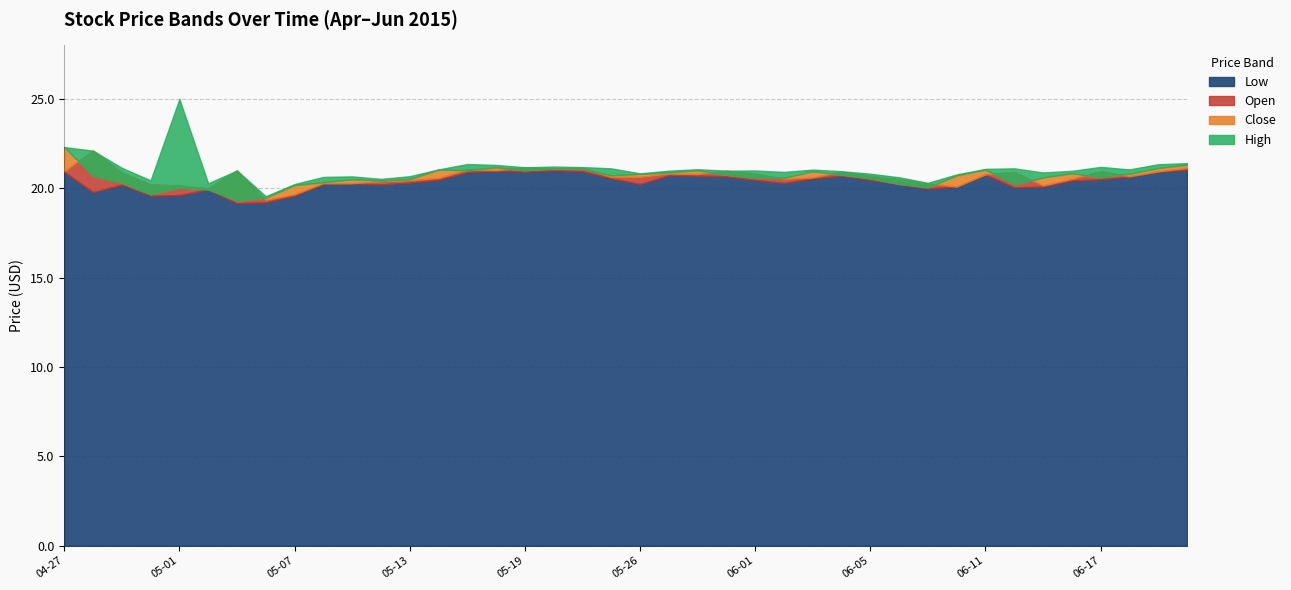

What is the label of the 20th point from the left?

2015-05-22